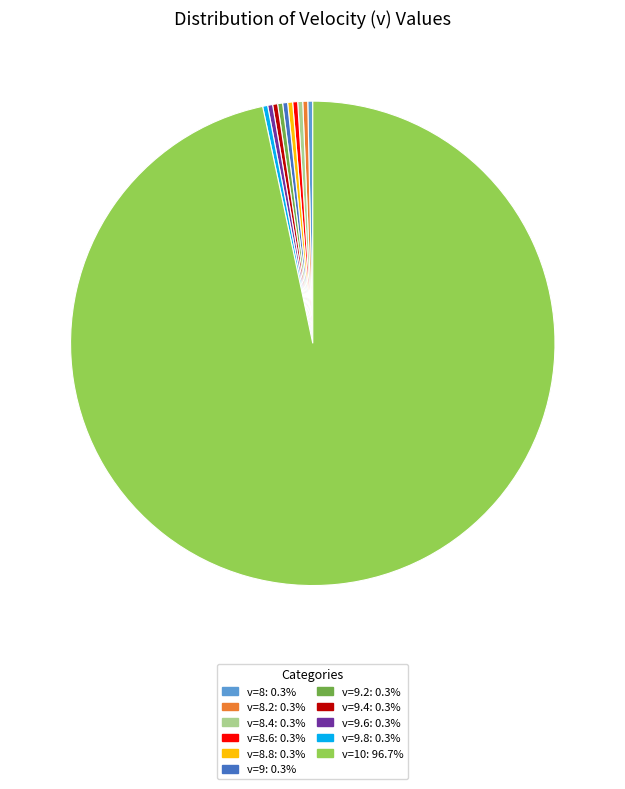

Does any single category account for the majority?

Yes